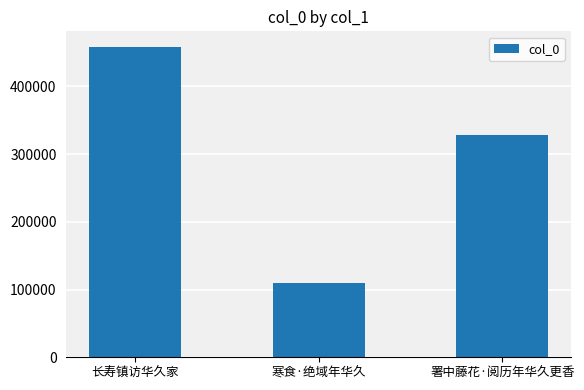

What is the difference between the second highest and minimum values?

218398